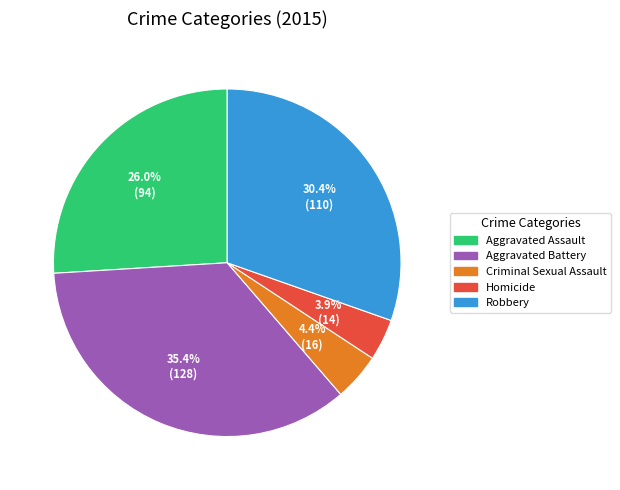

To the nearest percent, what percentage of the pie is Robbery?

30%